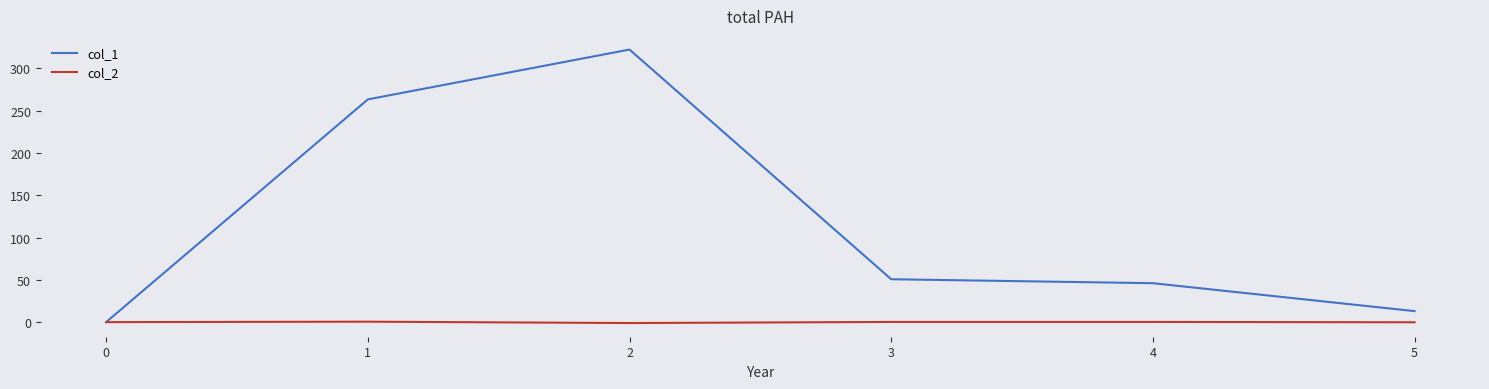

Which series has the largest total across all categories?

col_1